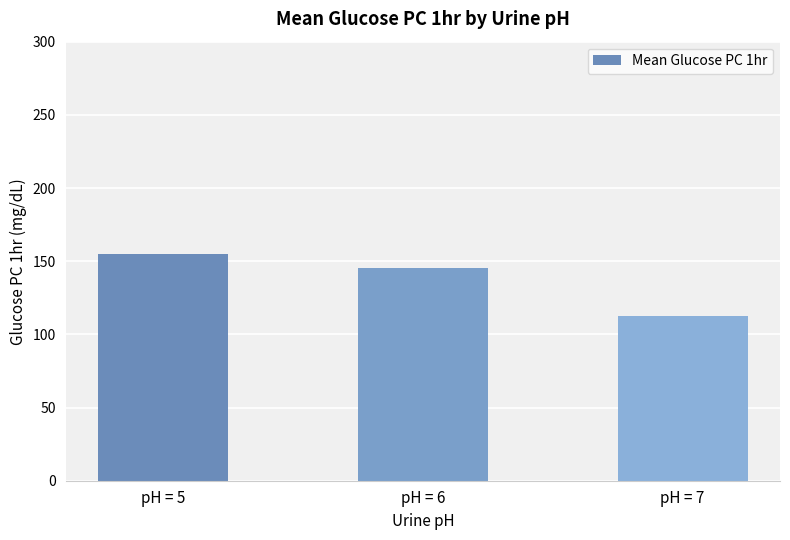

Reading left to right, list all the values displayed in this chart.

pH = 5=155.2	pH = 6=145.1	pH = 7=112.5